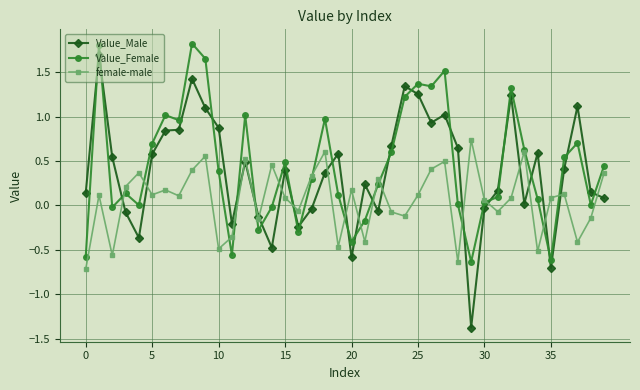

What is the minimum value shown in the chart?

-1.4